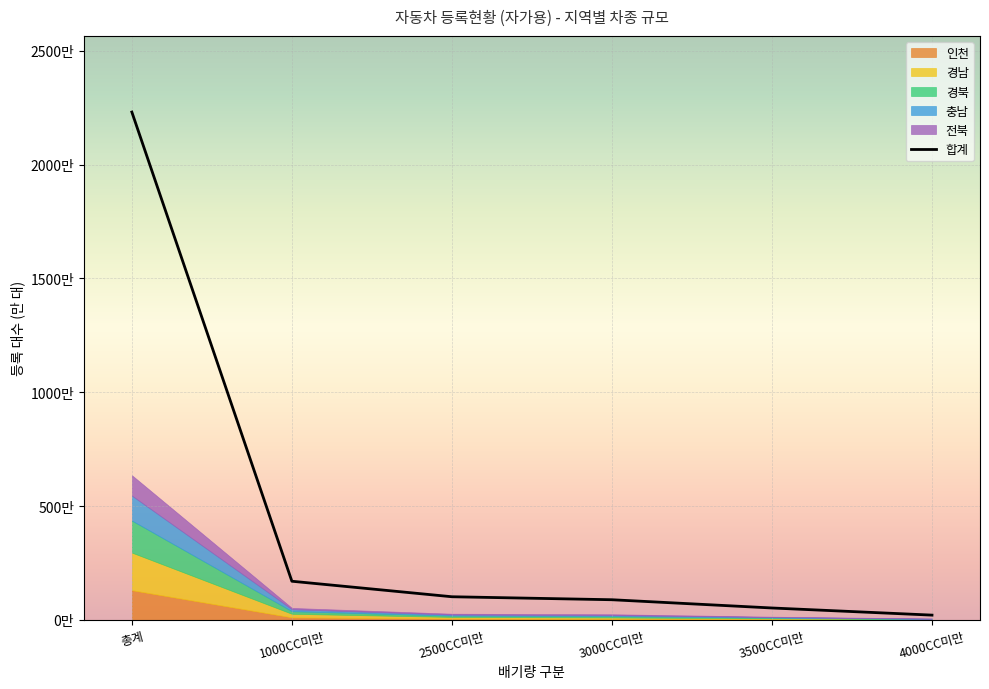

How many data points are above 101?

3